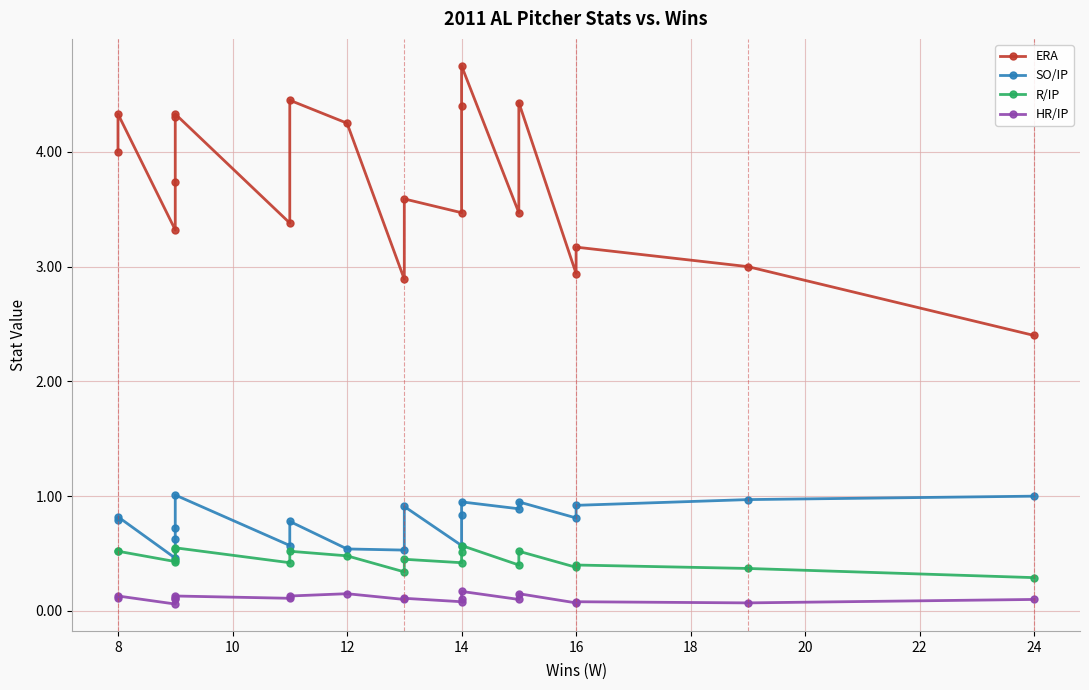

Is it true that R/IP equals 0.4 at 10?

True